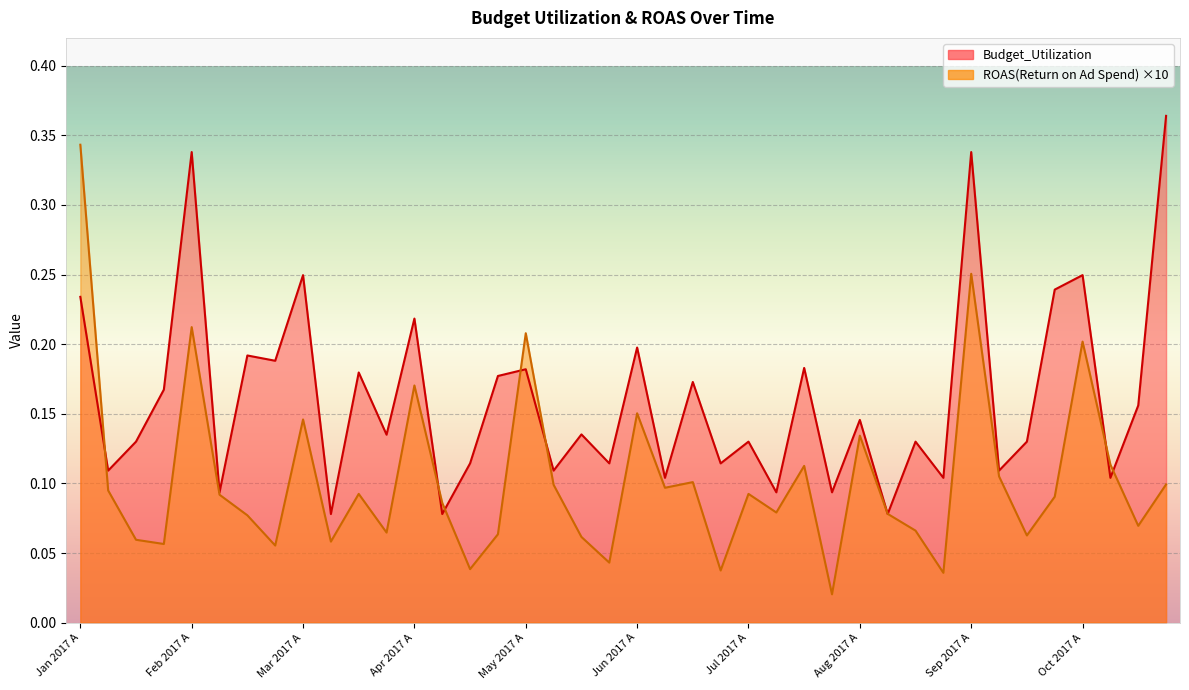

Which category has the lowest value in the Budget_Utilization series?

Mar 2017 B